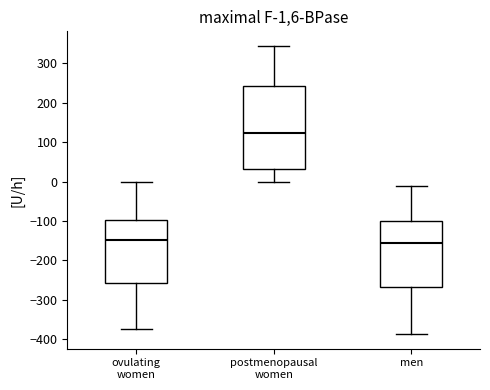

Which box is the tallest, from its lower edge to its upper edge?

postmenopausal women